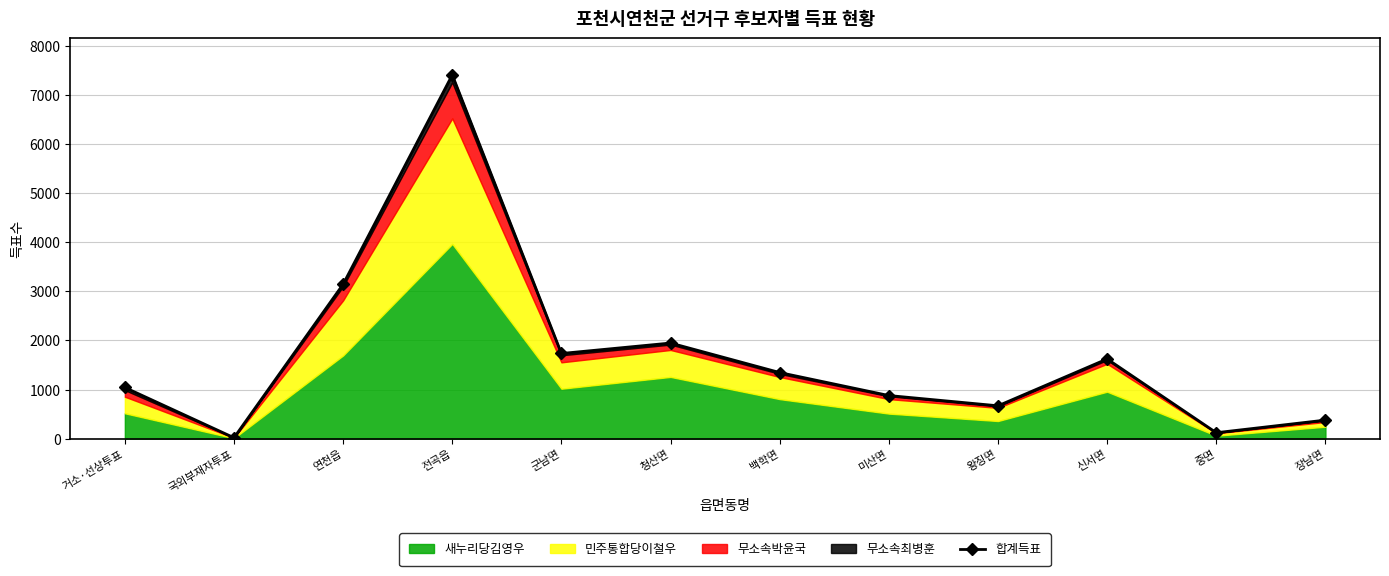

The value at 미산면 is 879. True or false?

True